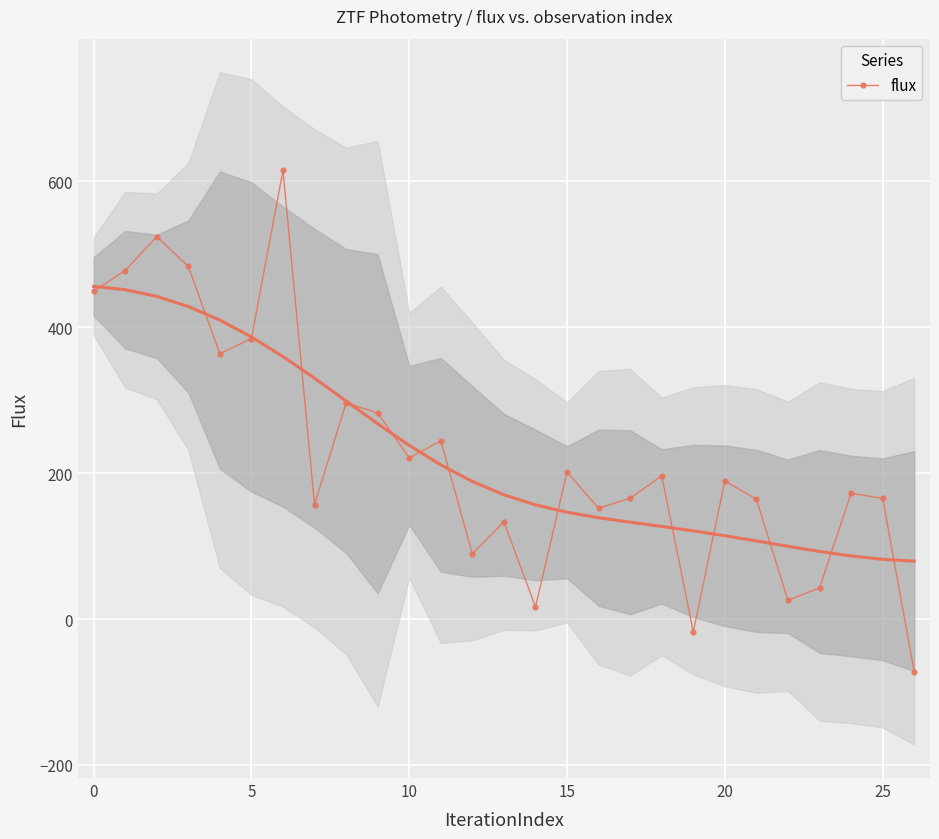

Reading left to right, list all the values displayed in this chart.

449.2	477.6	524.0	483.3	363.4	384.4	614.8	156.9	296.2	282.4	220.8	244.2	89.5	133.2	16.5	201.4	151.8	165.6	196.2	-17.6	189.3	164.1	25.5	42.8	172.4	165.3	-72.4